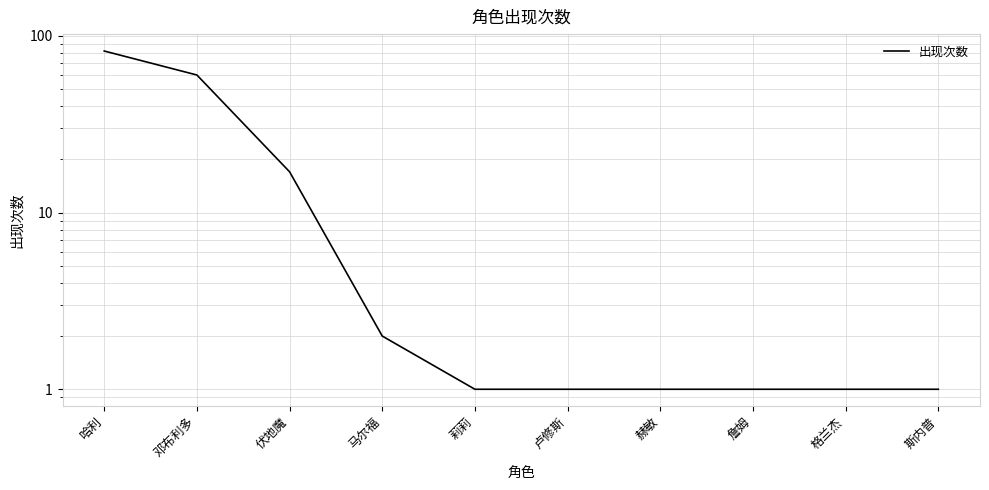

Reading left to right, what are all the values shown in this chart?

哈利=82	邓布利多=60	伏地魔=17	马尔福=2	莉莉=1	卢修斯=1	赫敏=1	詹姆=1	格兰杰=1	斯内普=1